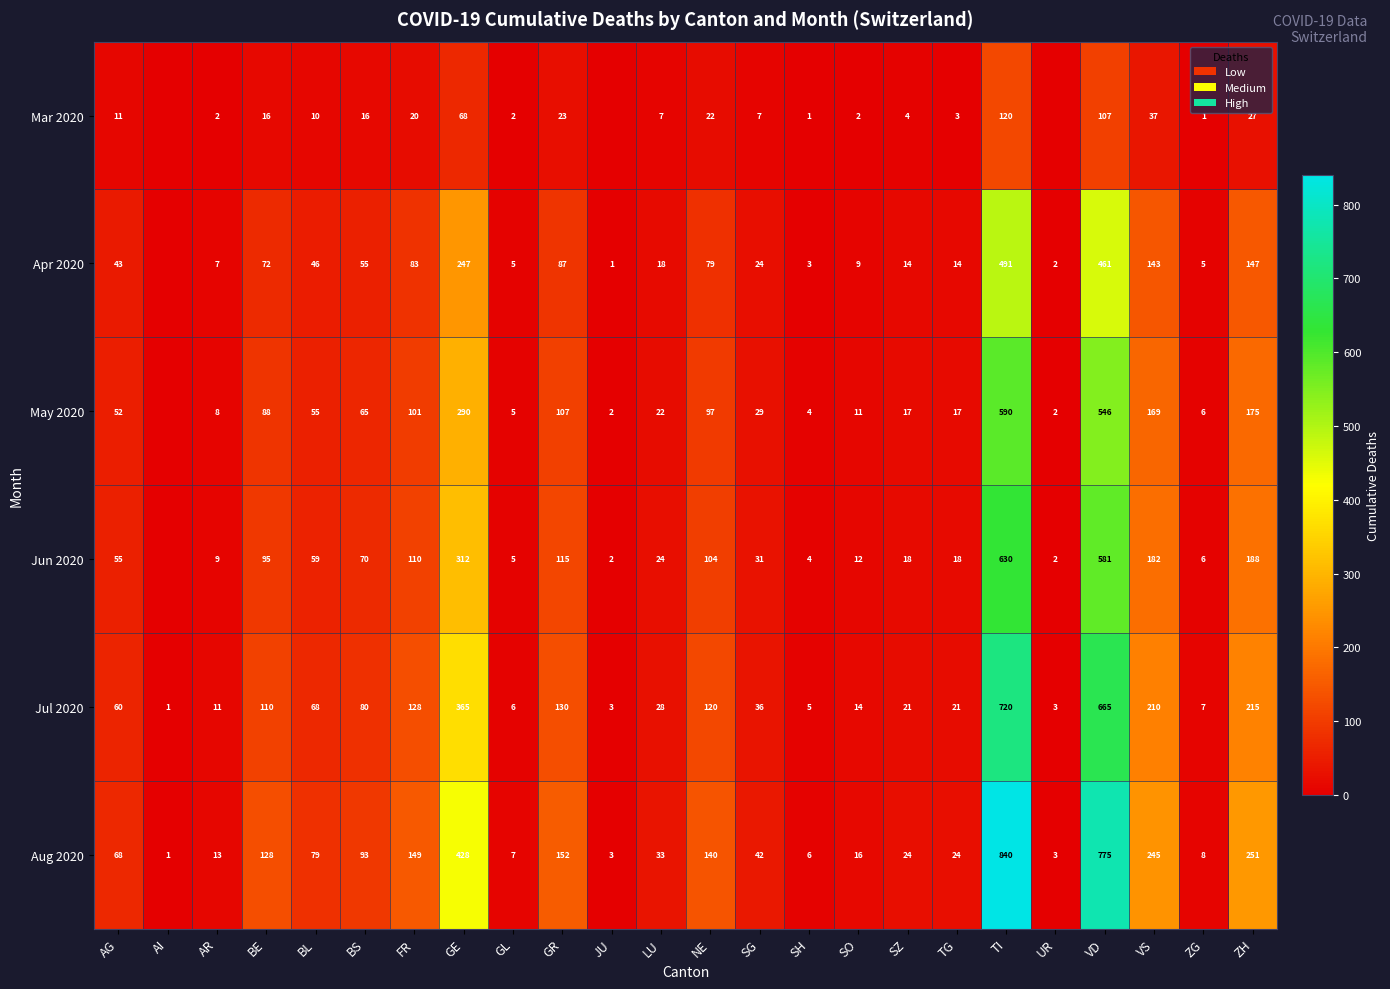

Rank the series at VD from lowest to highest value.

Mar 2020, Apr 2020, May 2020, Jun 2020, Jul 2020, Aug 2020